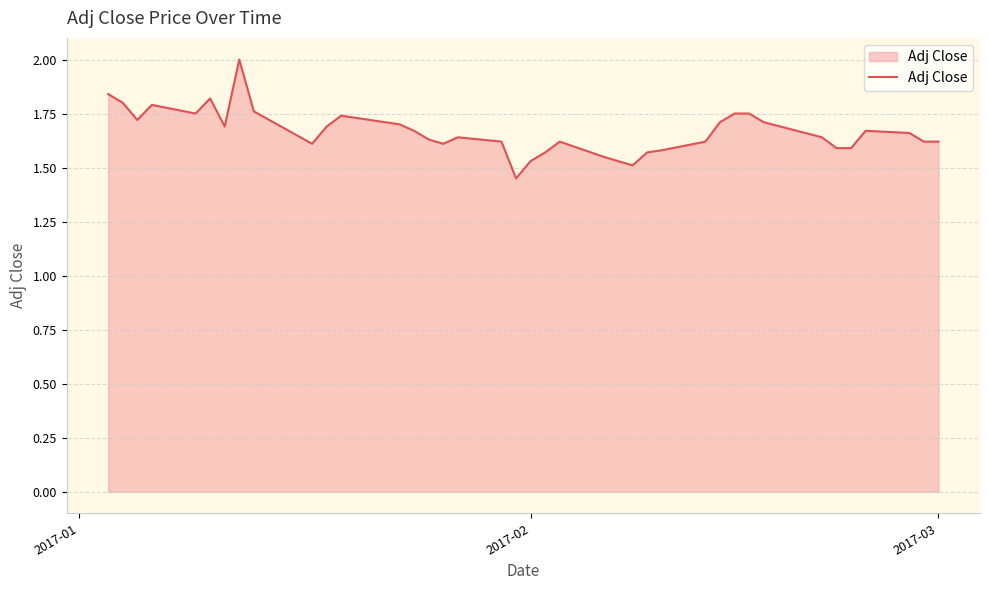

What is the difference between the maximum and minimum values?

0.5